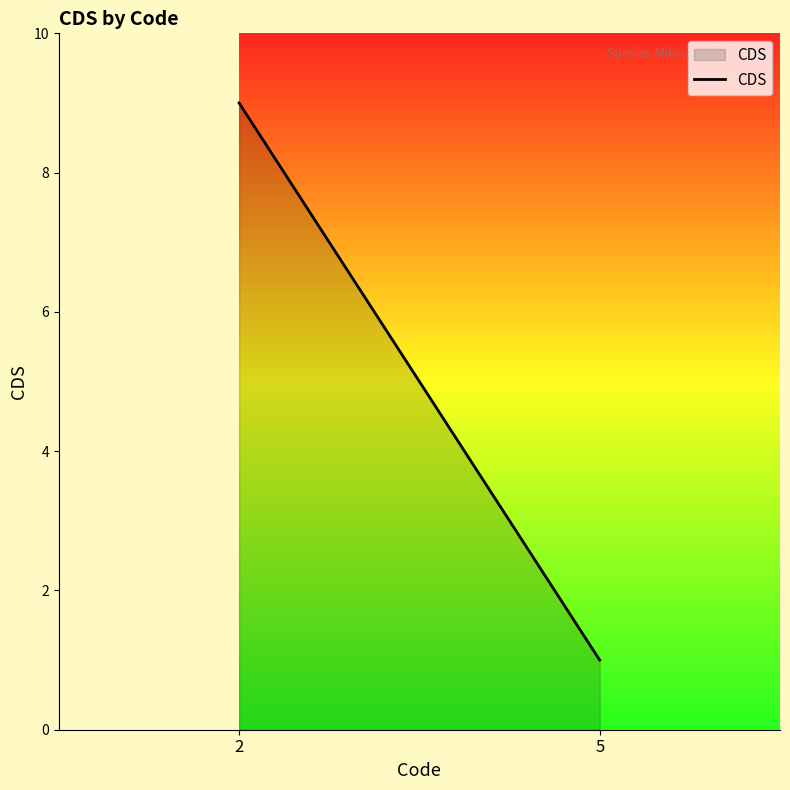

What is the minimum value shown in the chart?

1